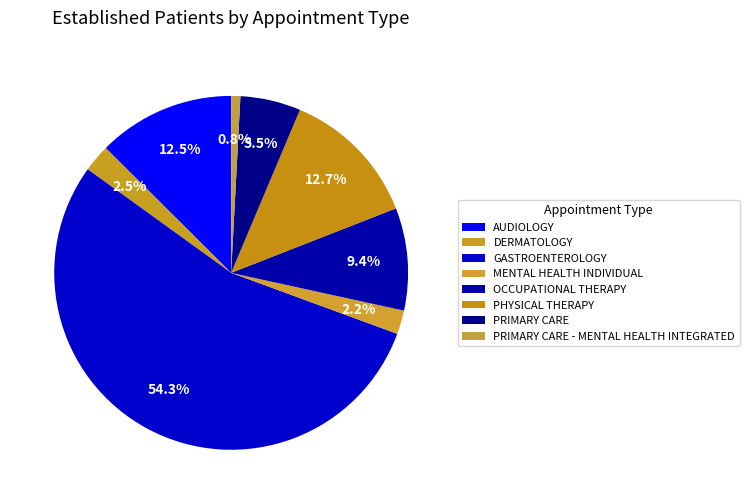

To the nearest percent, what portion does MENTAL HEALTH INDIVIDUAL represent?

2%